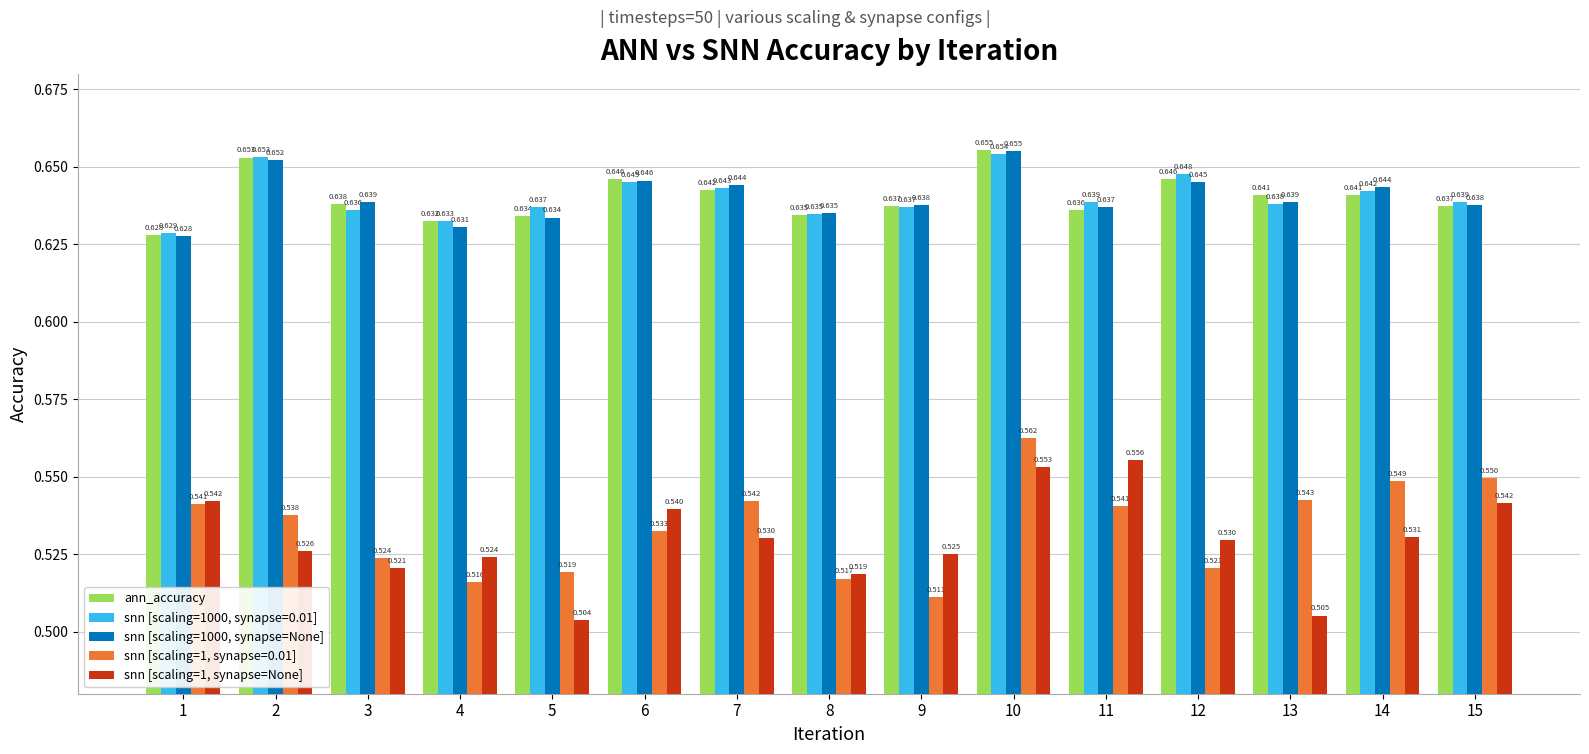

Is the value of snn [scaling=1, synapse=None] at 7 greater than the value of snn [scaling=1000, synapse=0.01] at 10?

No